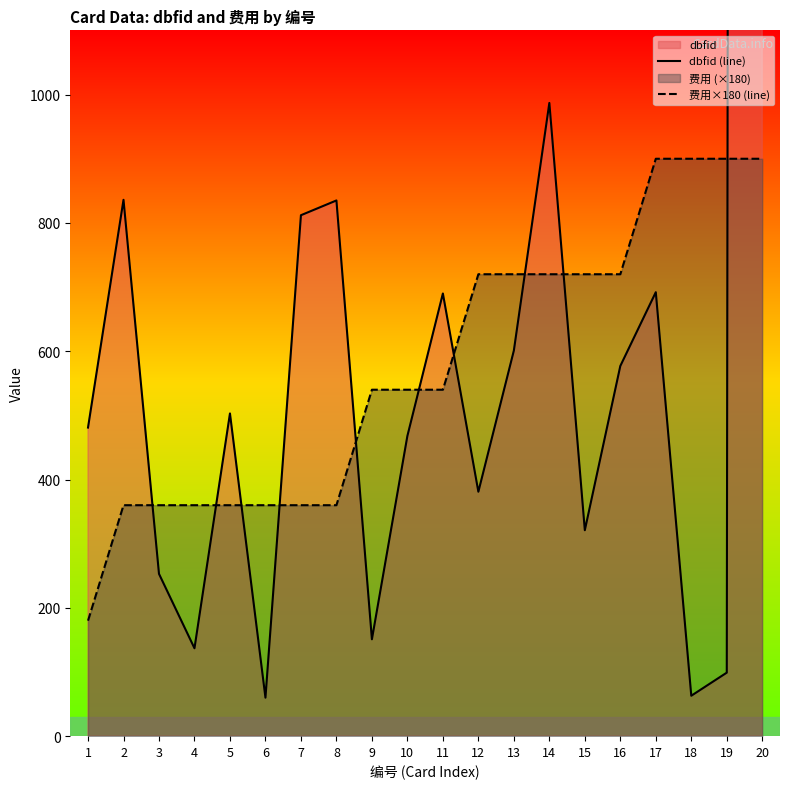

Is it true that 费用×180 (line) equals 900 at 17?

True